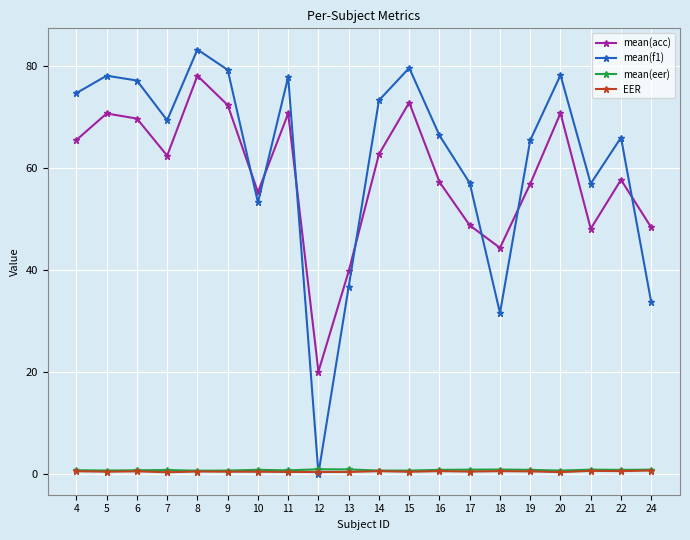

At which category is the sum across all series the highest?

8